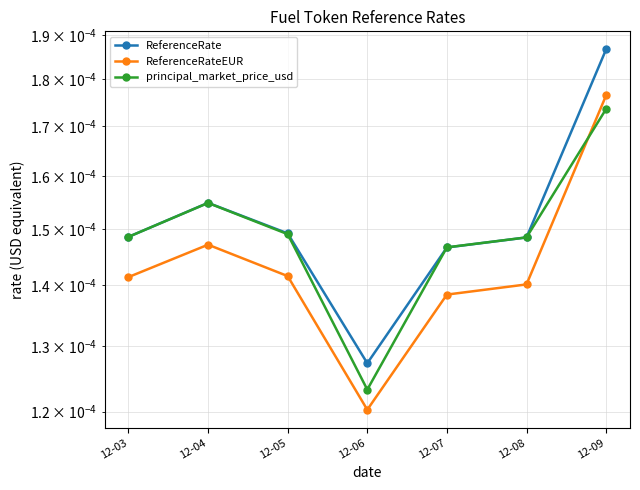

Between 12-06 and 12-04, which is larger?

12-04